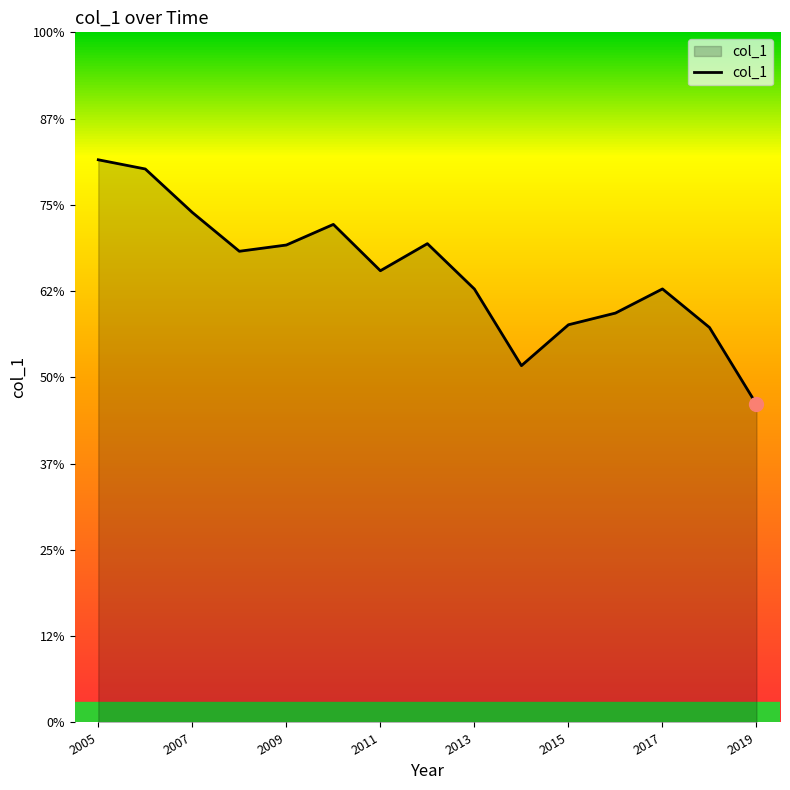

Reading left to right, what are all the values shown in this chart?

3.3	3.2	3.0	2.7	2.8	2.9	2.6	2.8	2.5	2.1	2.3	2.4	2.5	2.3	1.8